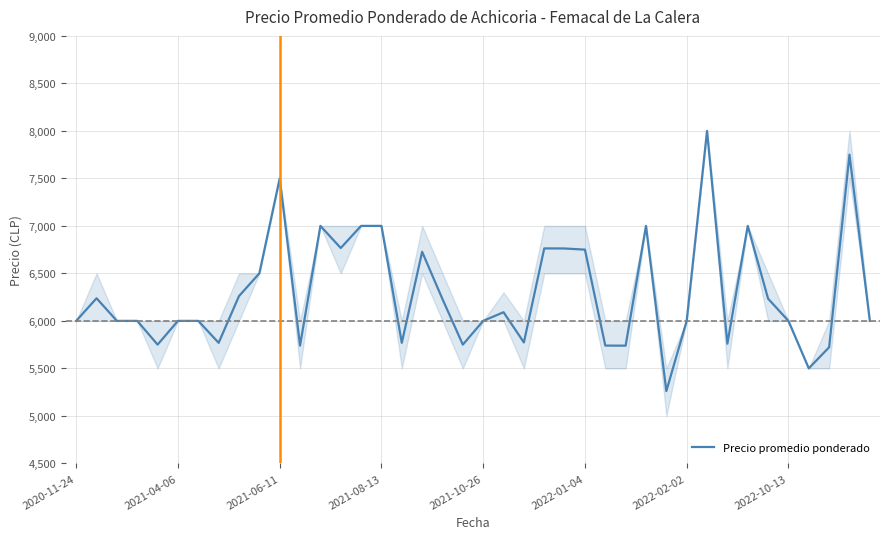

What is the difference between the maximum and minimum values?

2739